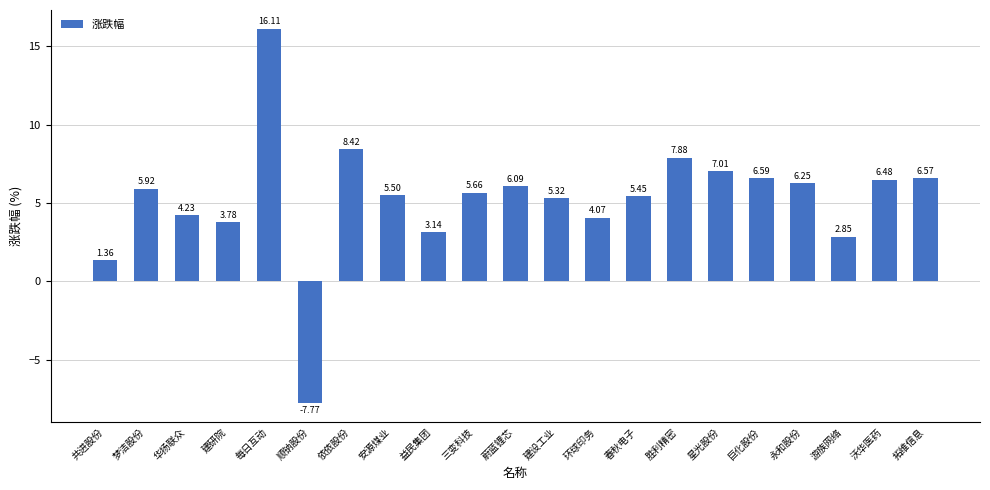

Rank the categories by value from lowest to highest.

顺钠股份, 共进股份, 游族网络, 益民集团, 建研院, 环球印务, 华扬联众, 建设工业, 春秋电子, 安源煤业, 三变科技, 梦洁股份, 蔚蓝锂芯, 永和股份, 沃华医药, 拓维信息, 巨化股份, 星光股份, 胜利精密, 依依股份, 每日互动